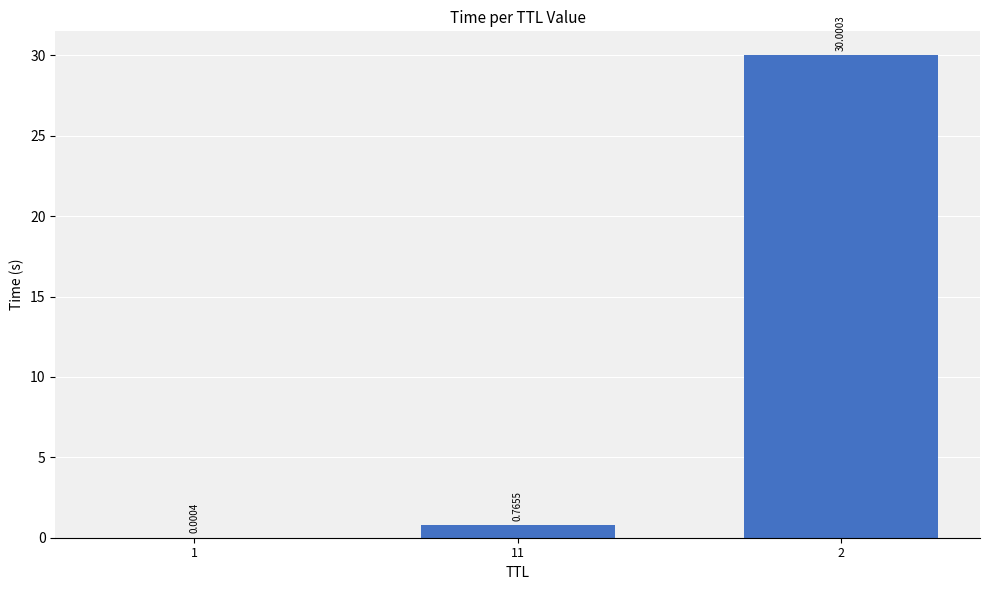

What is the sum of all values?

30.8